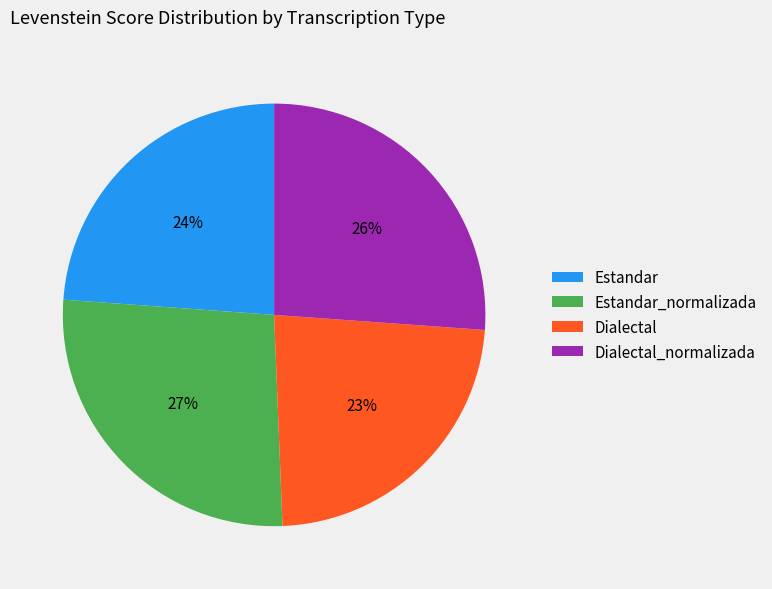

True or false: Estandar accounts for 24% of the total.

True